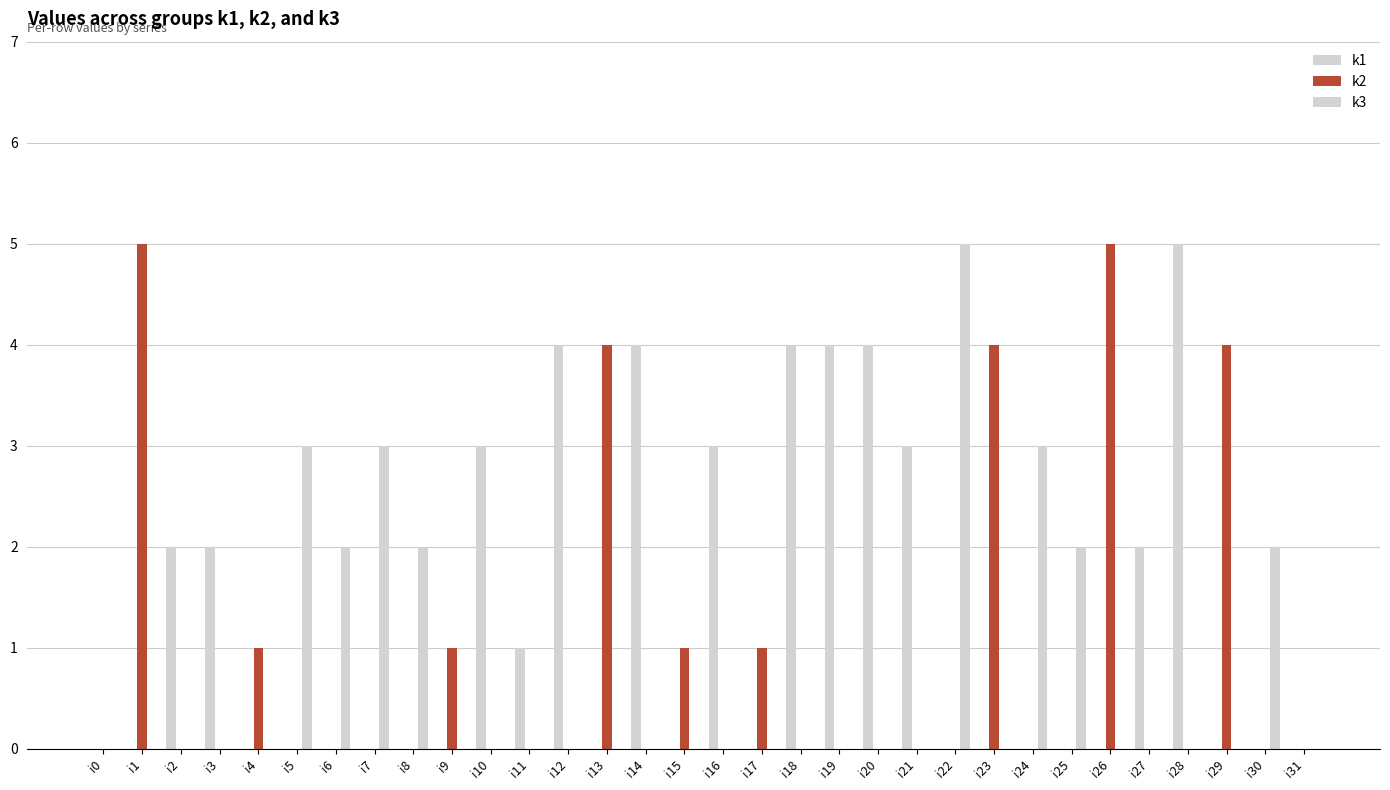

Does the chart contain stacked bars?

No